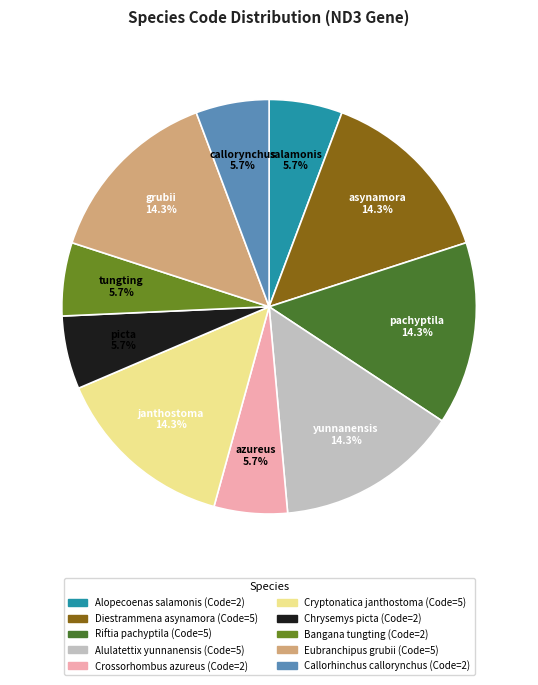

How many slices are in this pie chart?

10